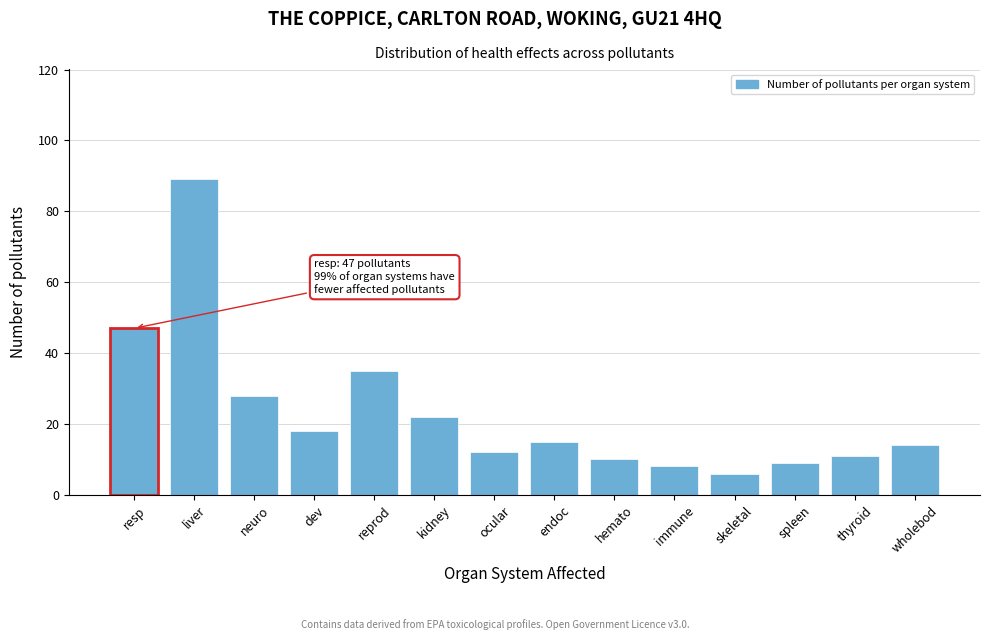

Reading right to left, transcribe all the data shown in this chart.

14	11	9	6	8	10	15	12	22	35	18	28	89	47